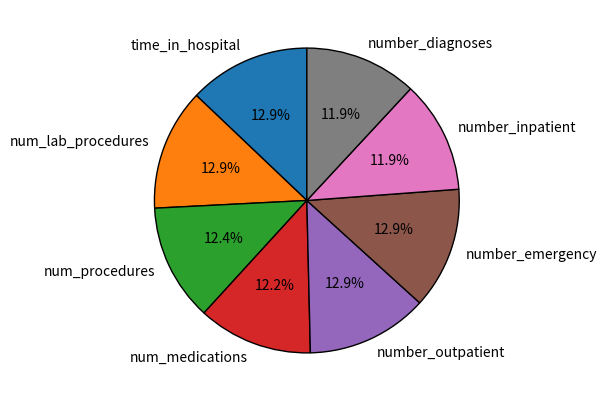

Does num_procedures represent more than half of the total?

No